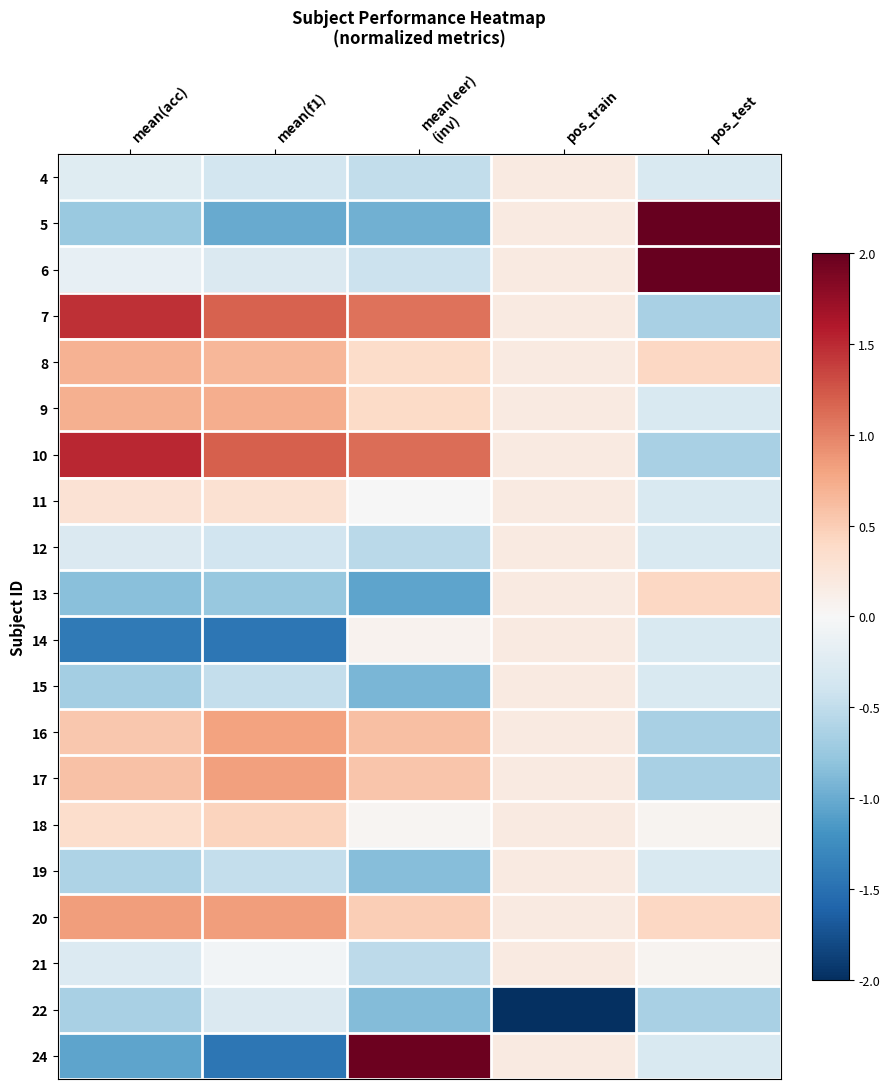

At which category is the sum across all series the highest?

pos_train